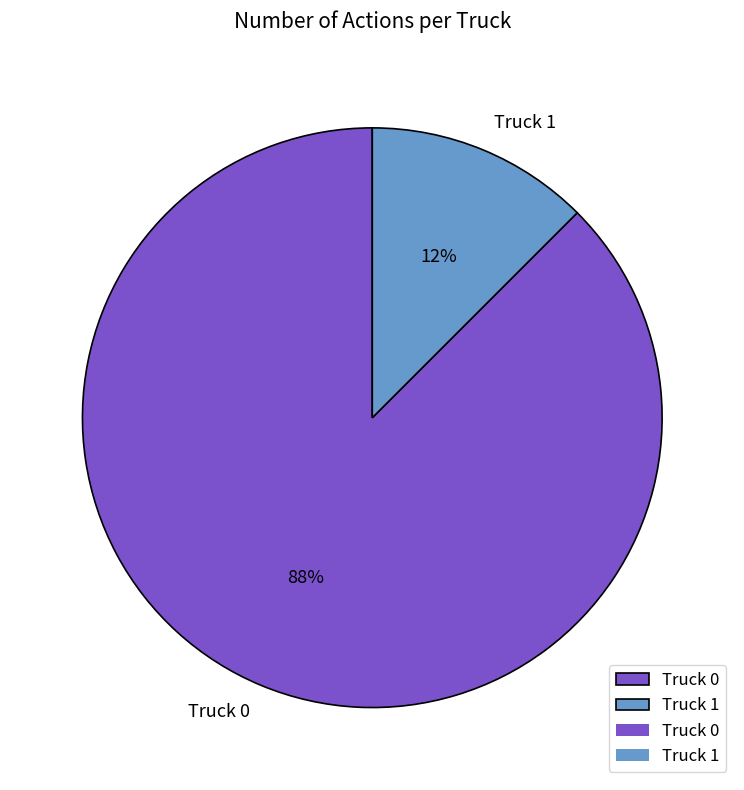

Rank the categories by value from lowest to highest.

Truck 1, Truck 0